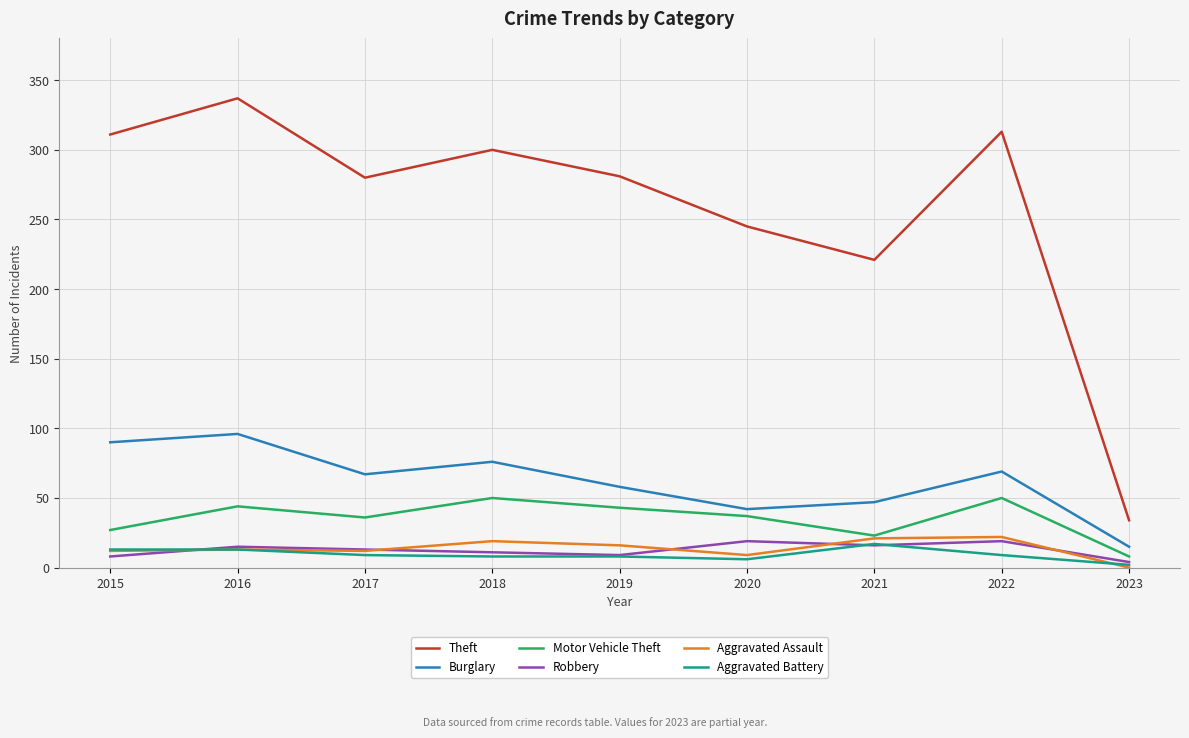

The value of Burglary at 2022 is 104. True or false?

False